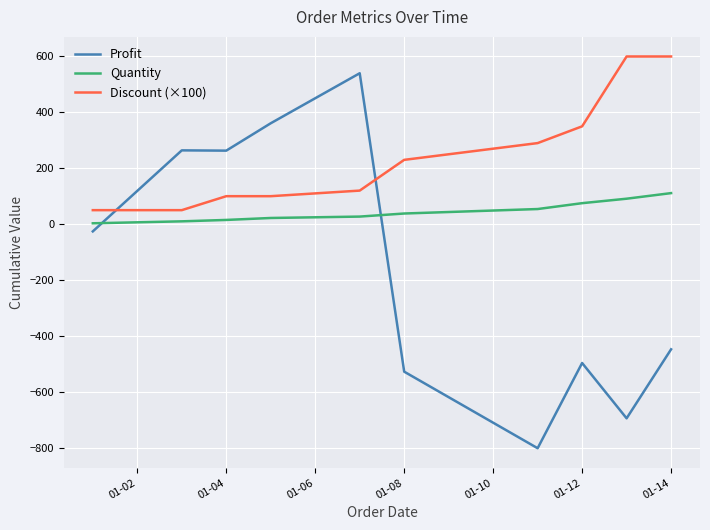

What is the difference between the maximum and minimum values in the Profit series?

1342.0